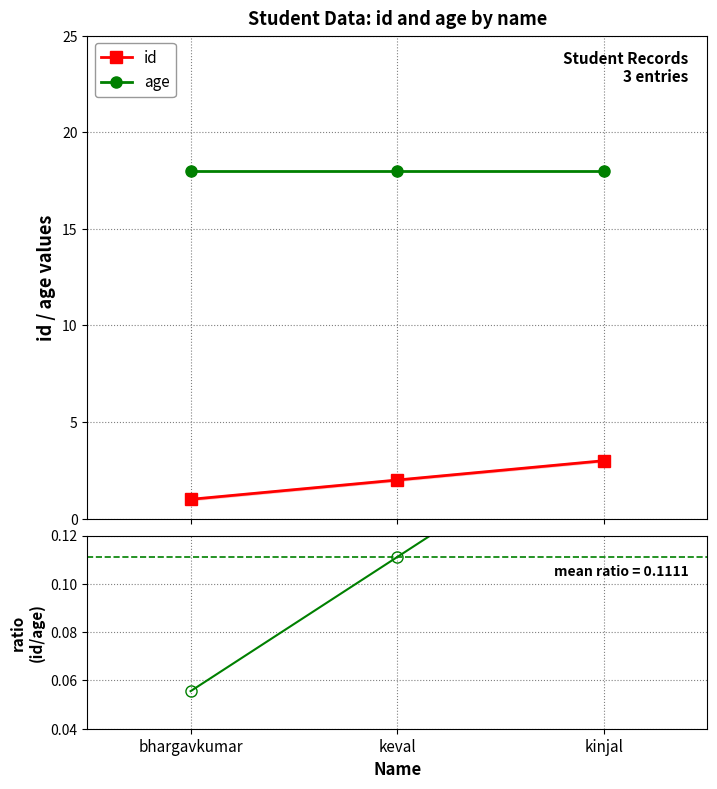

What is the difference between the id/age ratio values at bhargavkumar and kinjal?

0.1